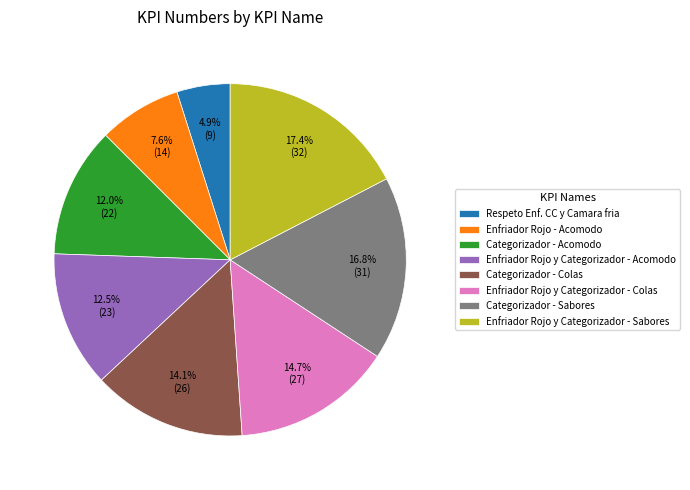

Which slice is the largest?

Enfriador Rojo y Categorizador - Sabores